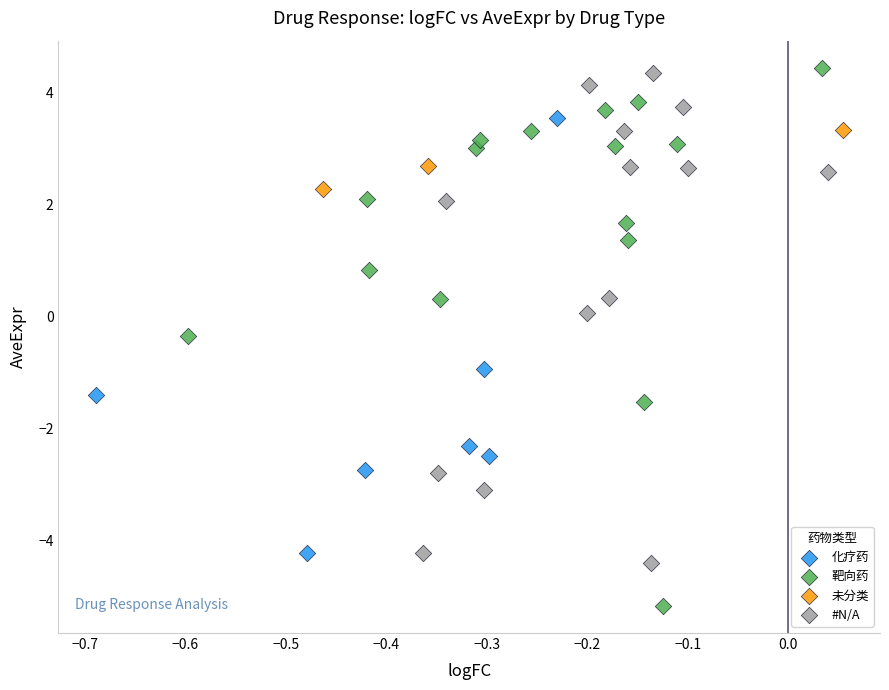

Which series contains the lowest Y value?

靶向药